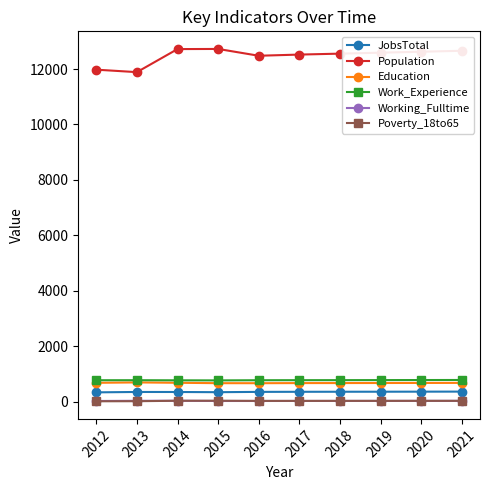

Which series has the largest range (max minus min)?

Population